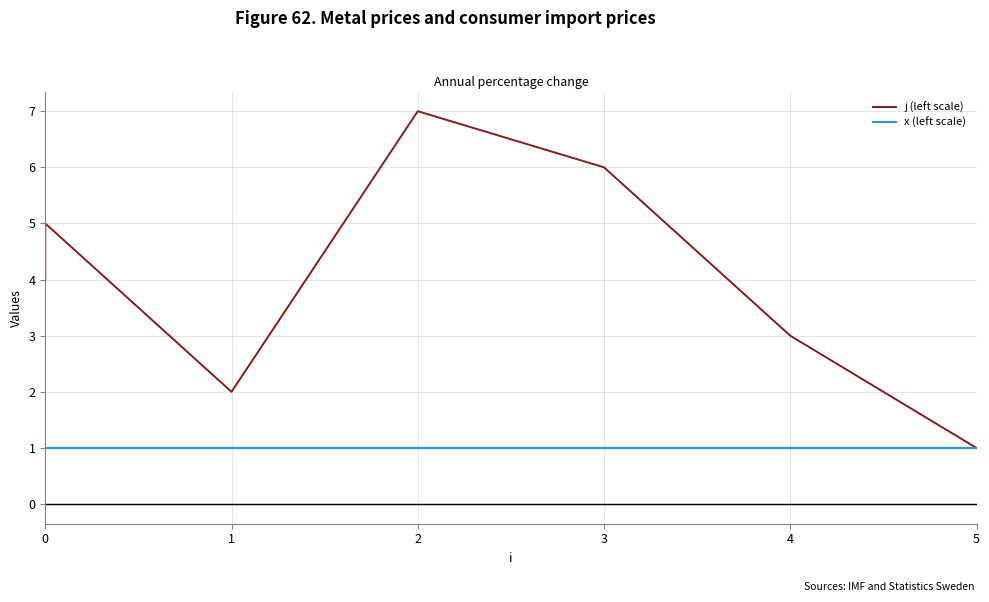

Between 0 and 5, which series saw the biggest shift?

j (left scale)